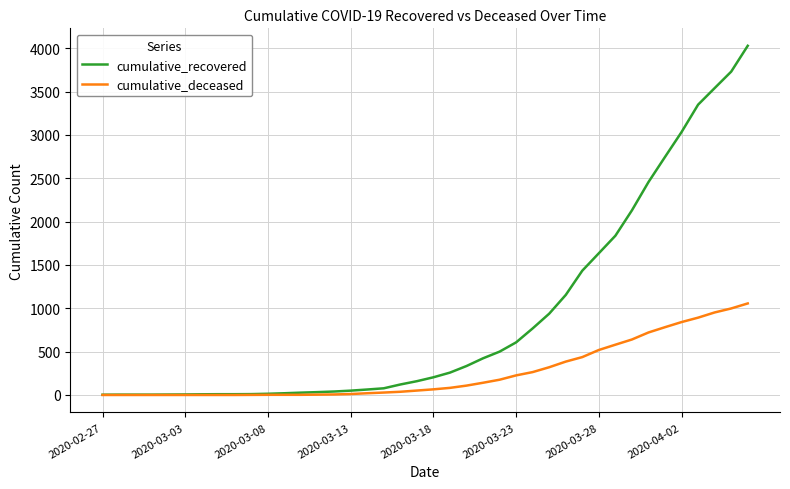

Which series has the largest range (max minus min)?

cumulative_recovered